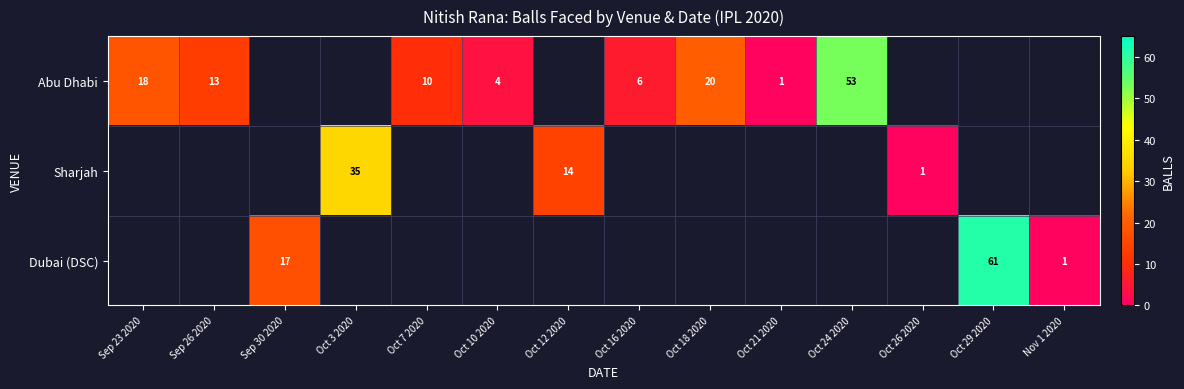

The Abu Dhabi series shows 13 at Sep 26 2020. True or false?

True